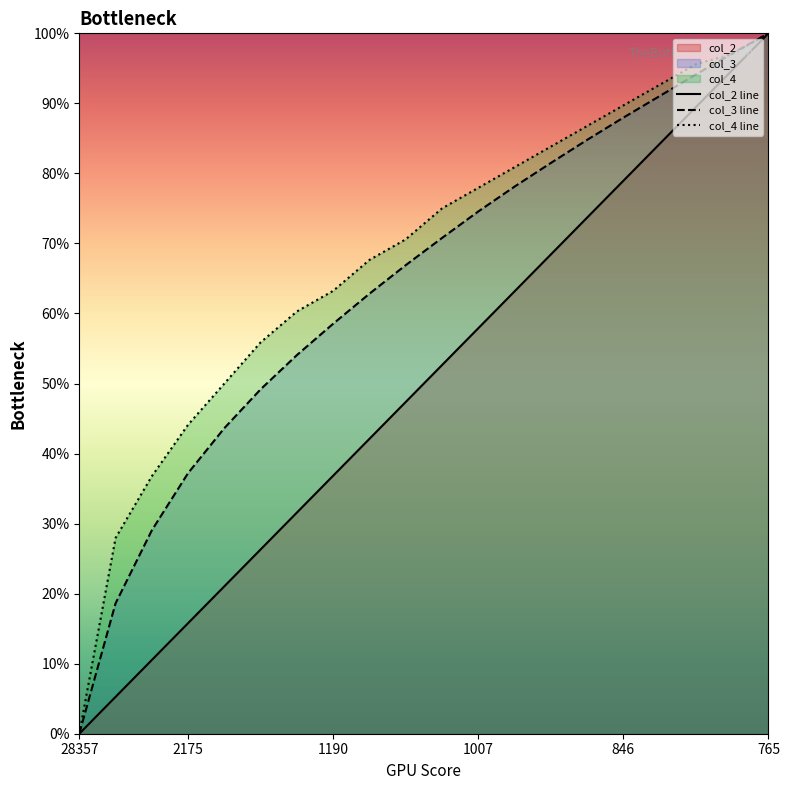

What is the value of the col_2 line point at the 17th from the left?

84.2